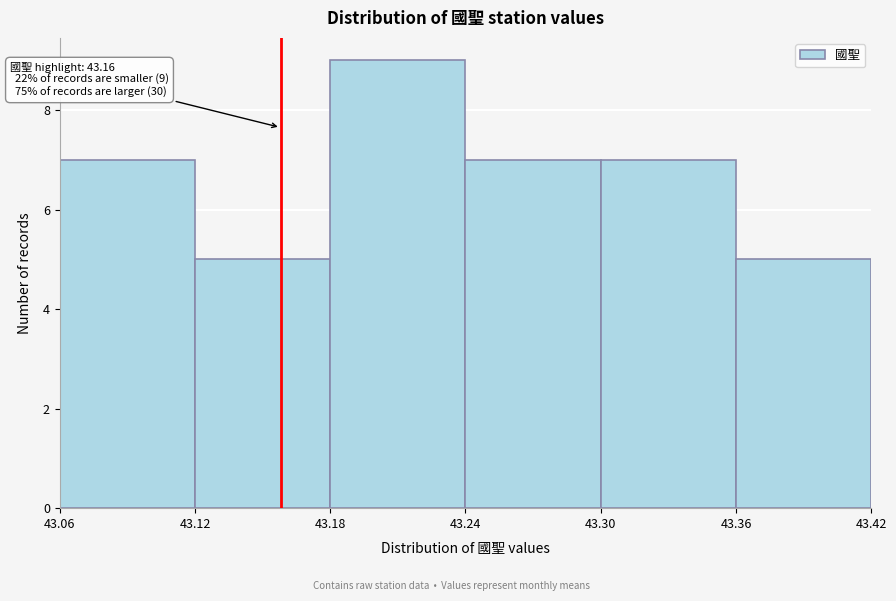

Which range on the x-axis has the tallest bar?

43.18 to 43.24